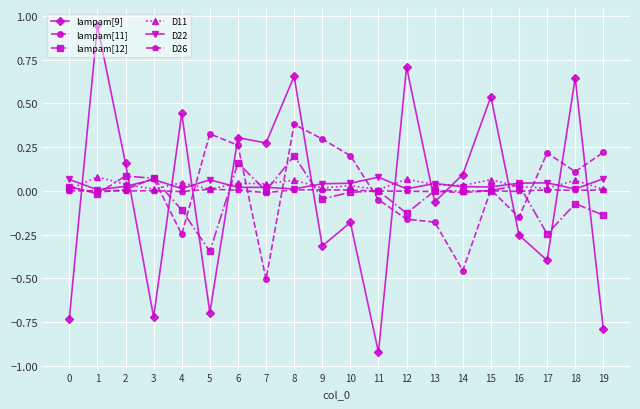

Is the value of D22 at 2 greater than the value of D26 at 12?

Yes